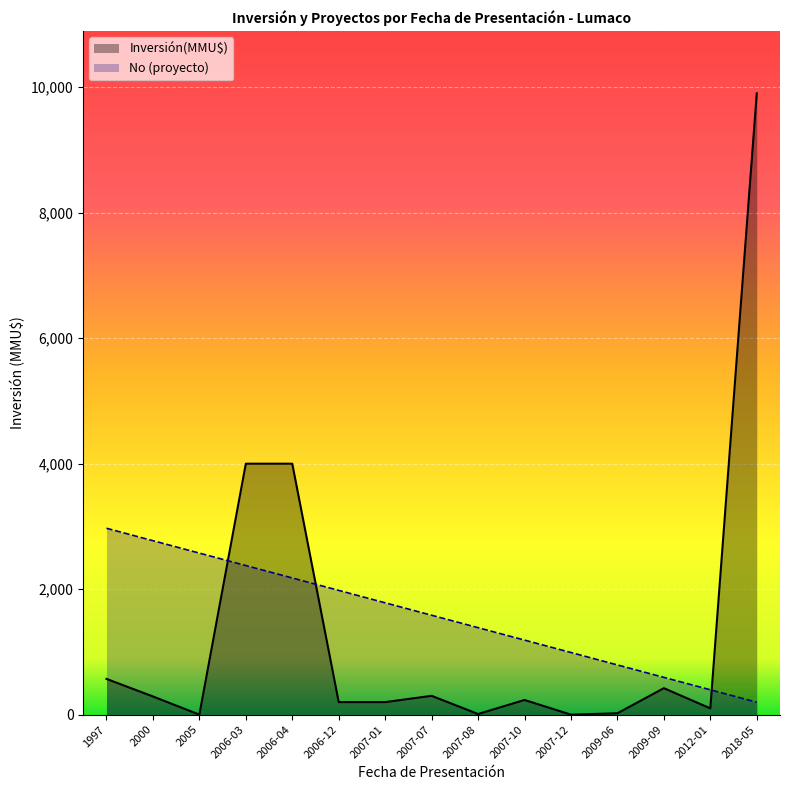

How many times do Inversión(MMU$) and No cross each other?

3